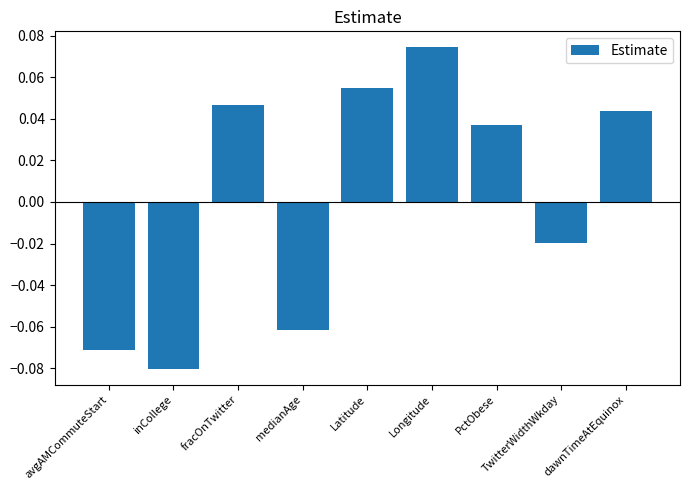

Which label corresponds to the smallest value in the chart?

inCollege